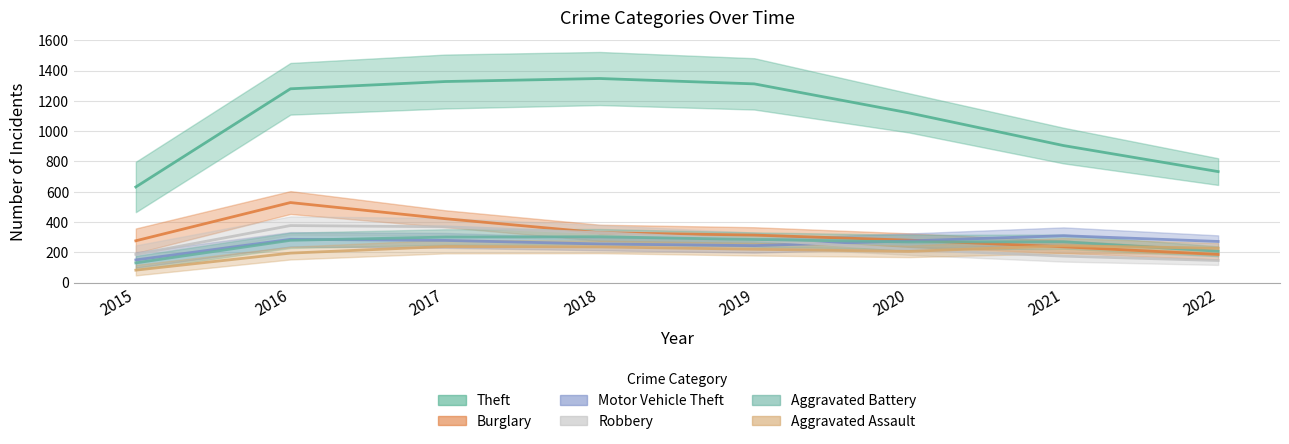

At 2022, list the series in order from largest to smallest.

Theft, Motor Vehicle Theft, Aggravated Assault, Burglary, Aggravated Battery, Robbery